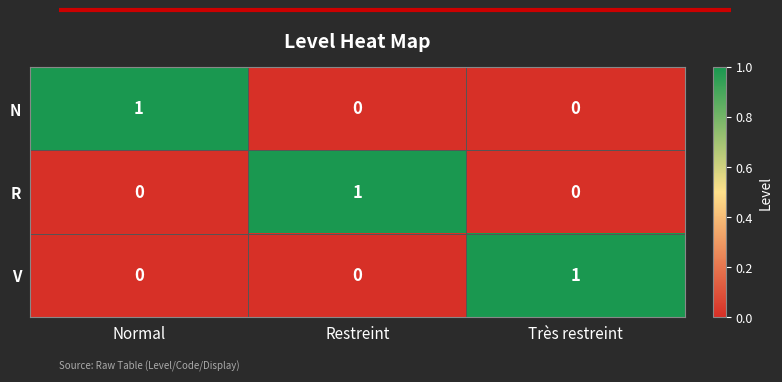

At how many categories does at least one series exceed 0?

3